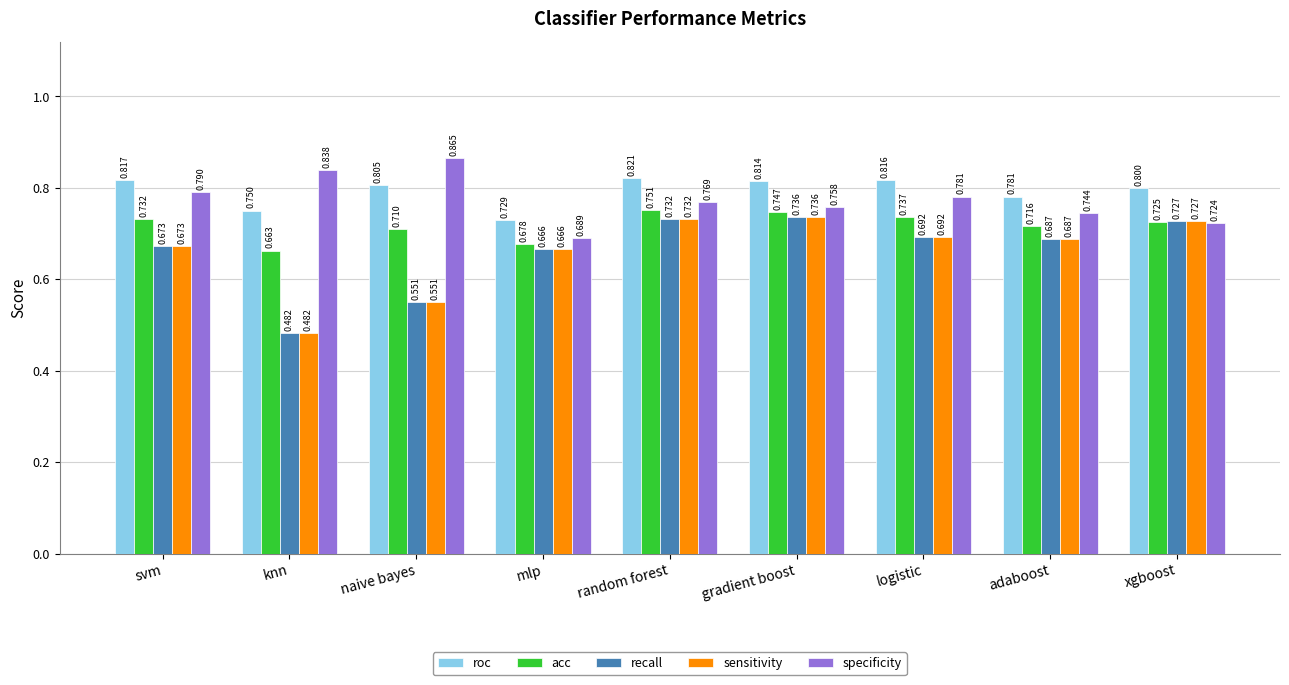

What is the spread (max minus min) of values at gradient boost?

0.1